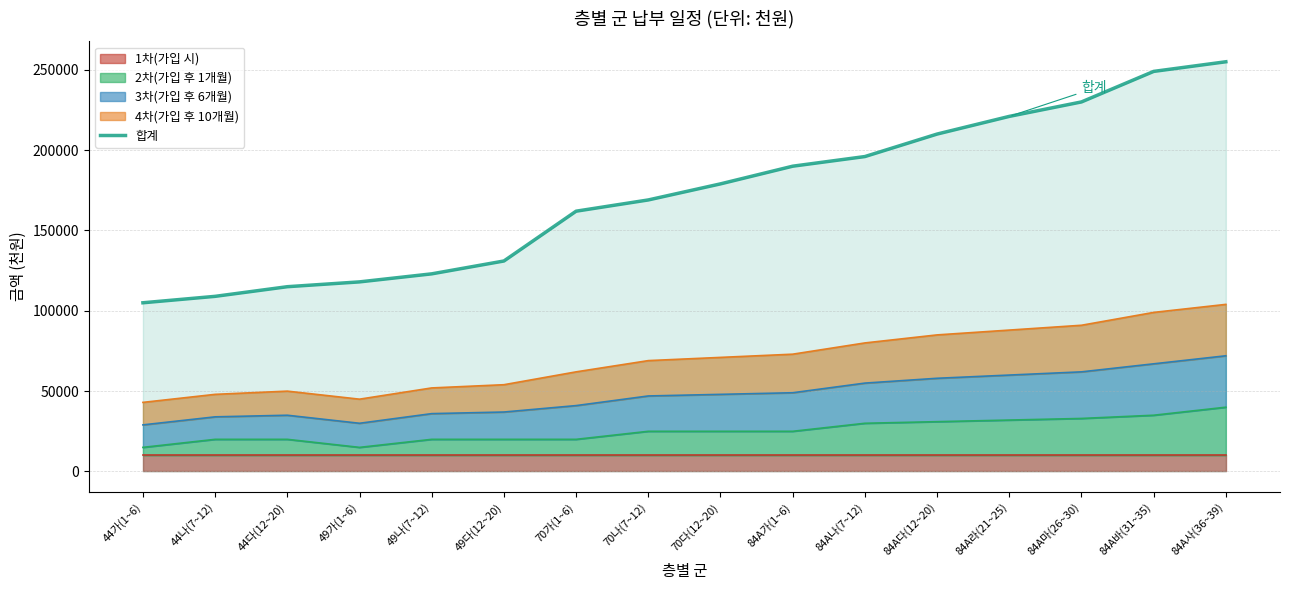

List the labels in order of value, largest first.

84A사(36~39), 84A바(31~35), 84A마(26~30), 84A라(21~25), 84A다(12~20), 84A나(7~12), 84A가(1~6), 70다(12~20), 70나(7~12), 70가(1~6), 49다(12~20), 49나(7~12), 49가(1~6), 44다(12~20), 44나(7~12), 44가(1~6)